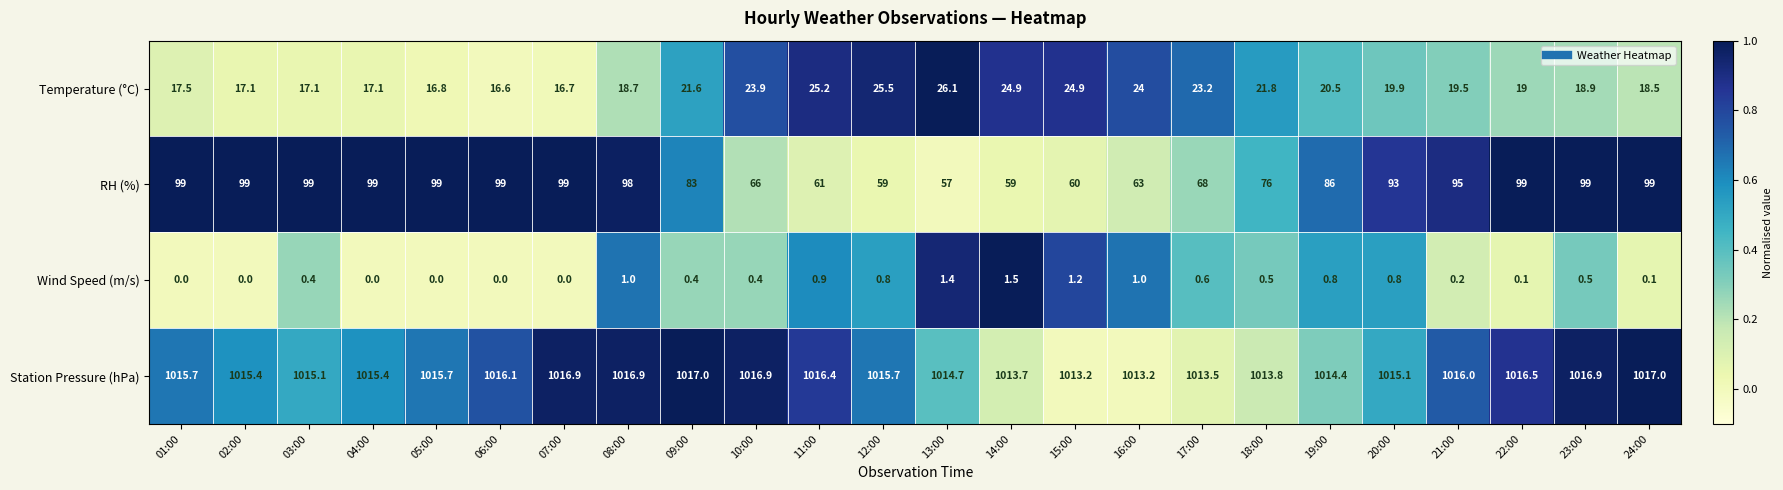

Rank the series at 21:00 from lowest to highest value.

Wind Speed (m/s), Temperature (°C), RH (%), Station Pressure (hPa)